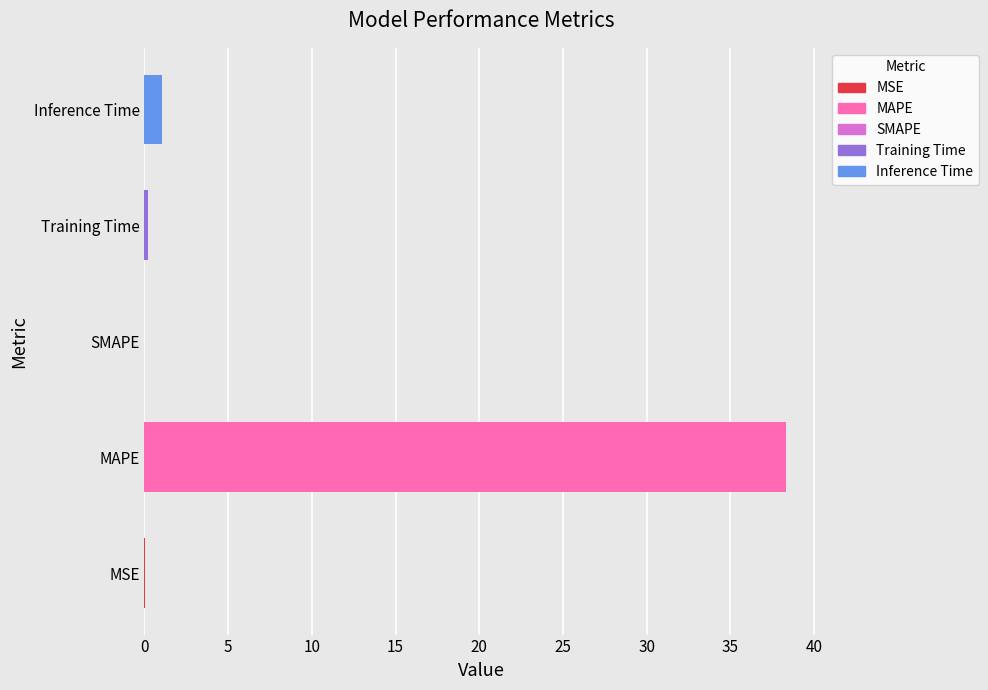

What is the change in value from MAPE to Inference Time?

-37.3